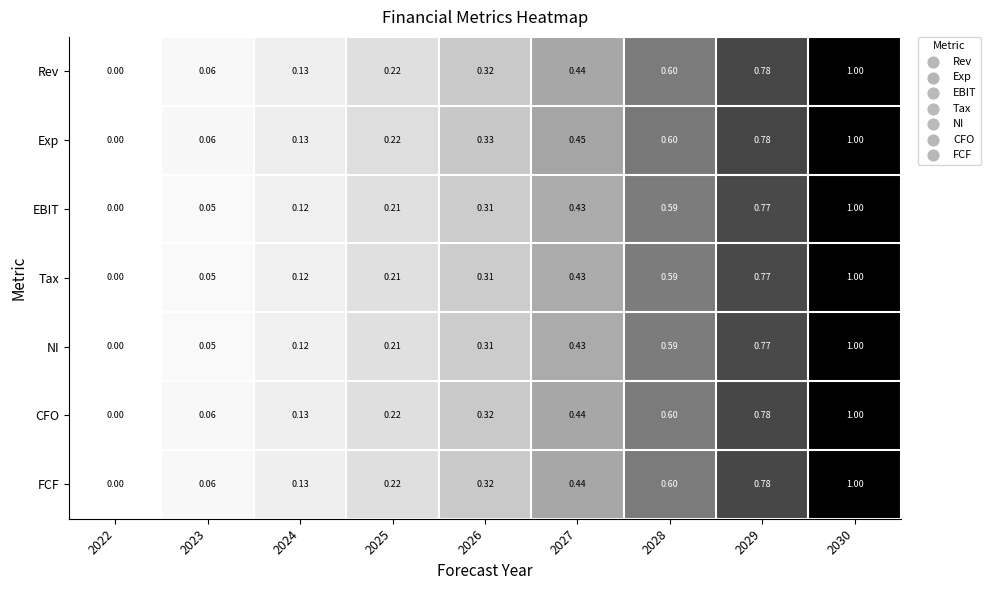

Which category has the highest value across all series?

2030